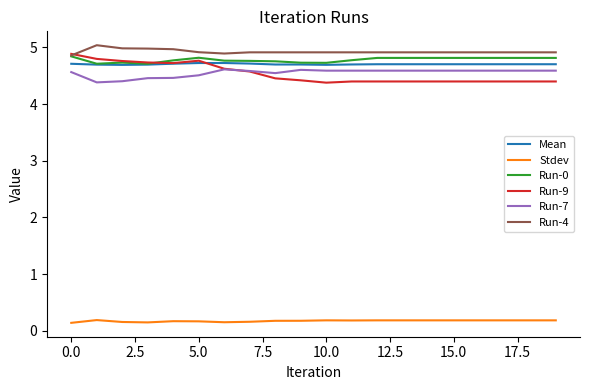

Which series has the largest range (max minus min)?

Run-9